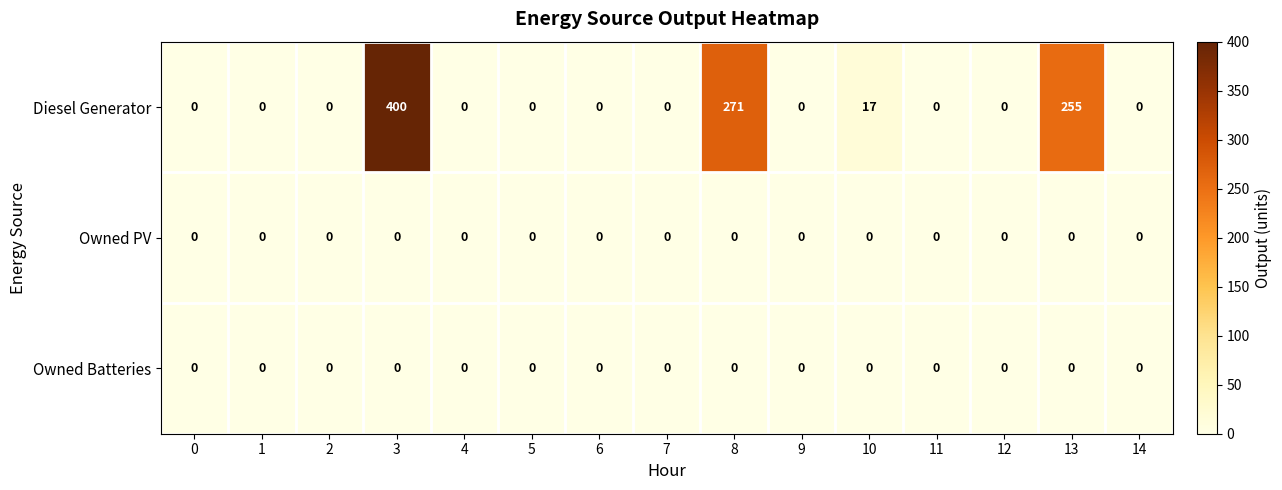

Which series changed the most between 3 and 9?

Diesel Generator